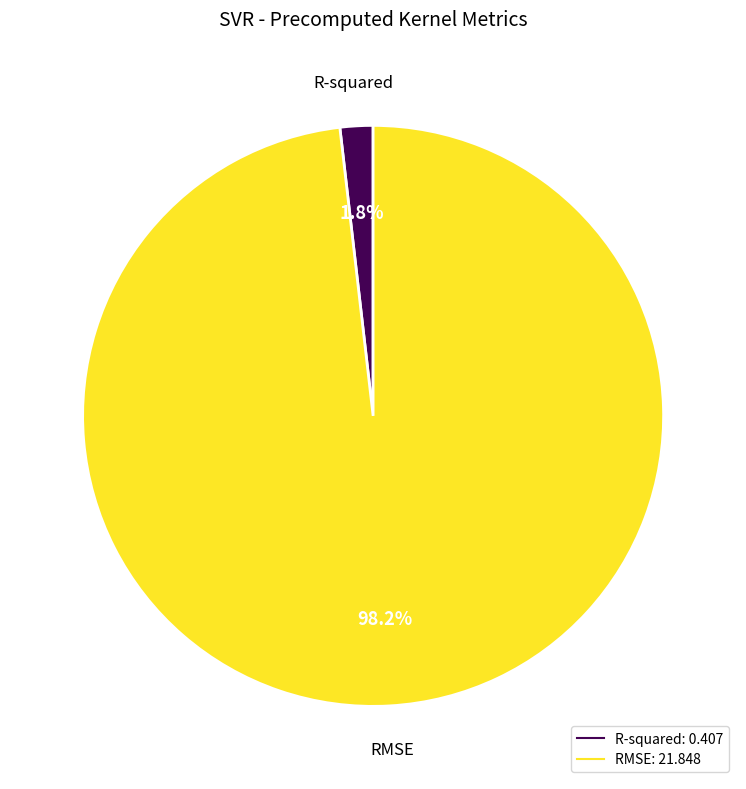

What percentage do RMSE and R-squared together represent?

100.0%